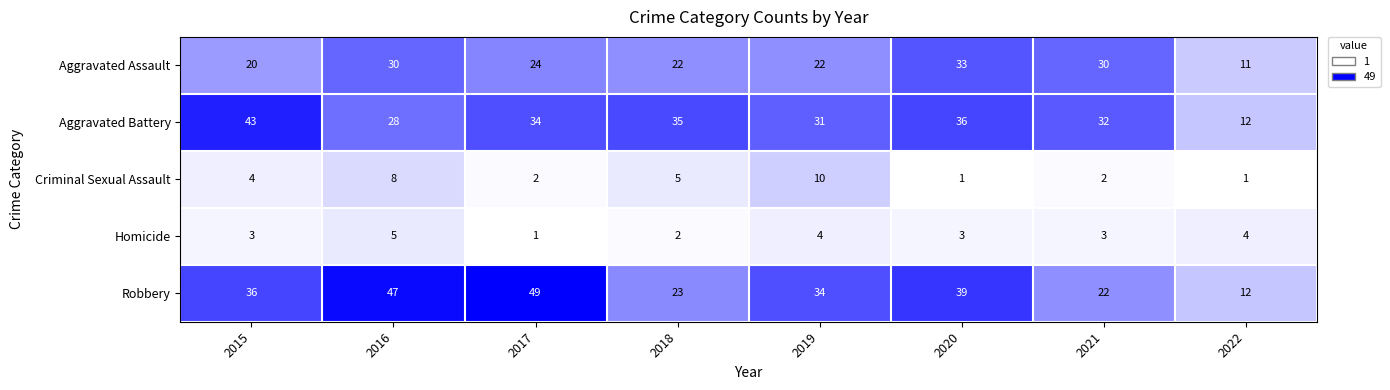

What is the total value across all series at 2017?

110